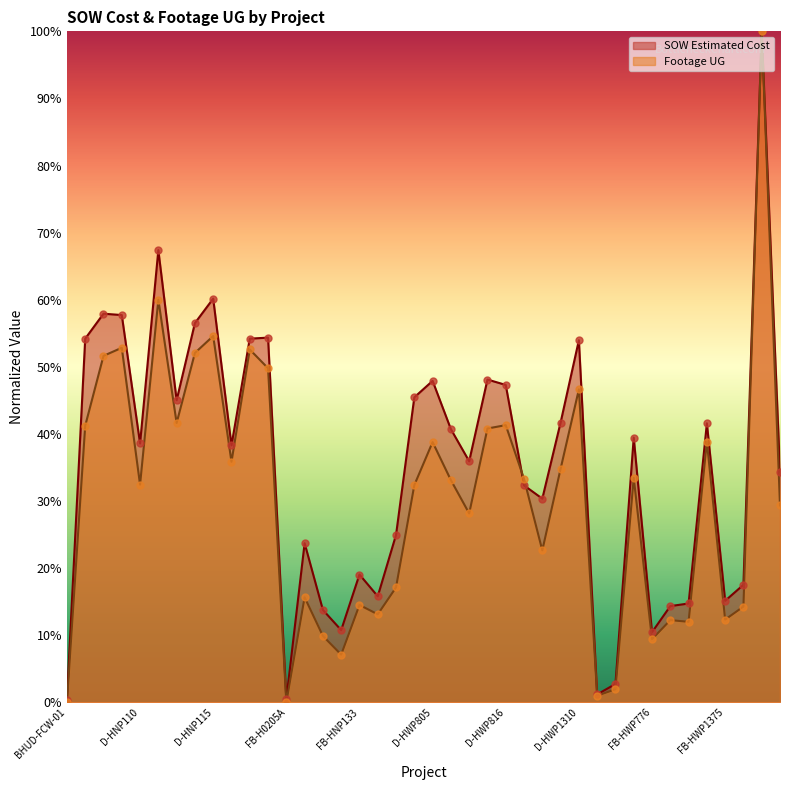

Which series has the largest total across all categories?

SOW Estimated Cost